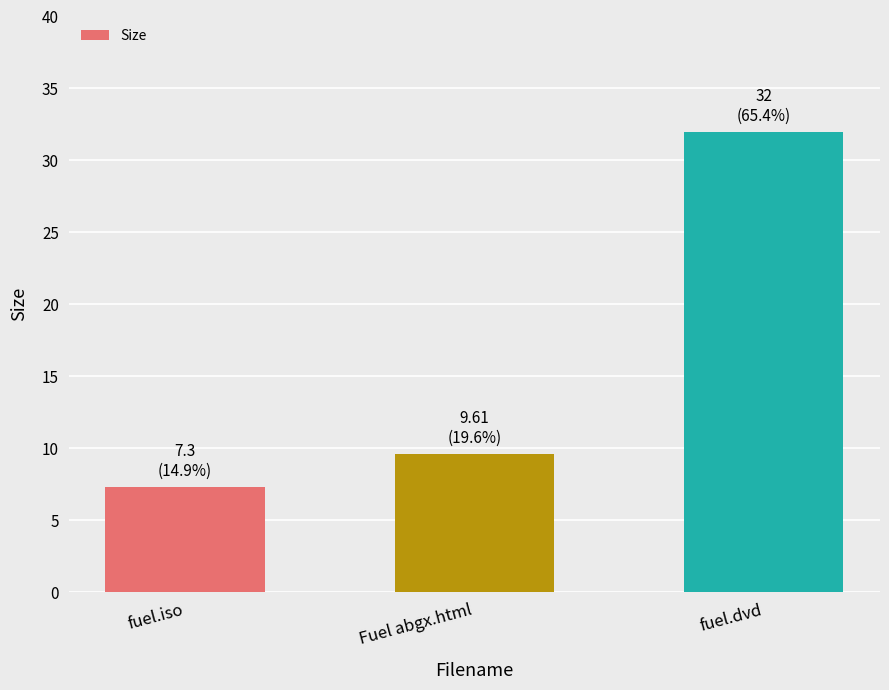

Where is the data nearest to the value 19?

Fuel abgx.html